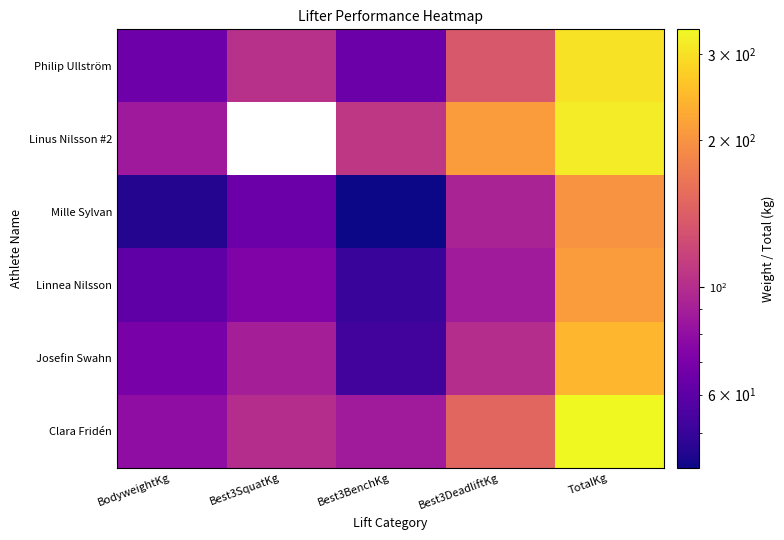

Which series has the largest total across all categories?

Clara Fridén